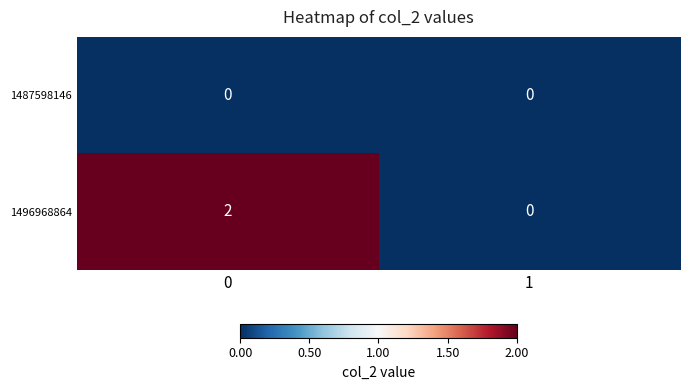

Rank the series by their maximum value, from highest to lowest.

1496968864, 1487598146